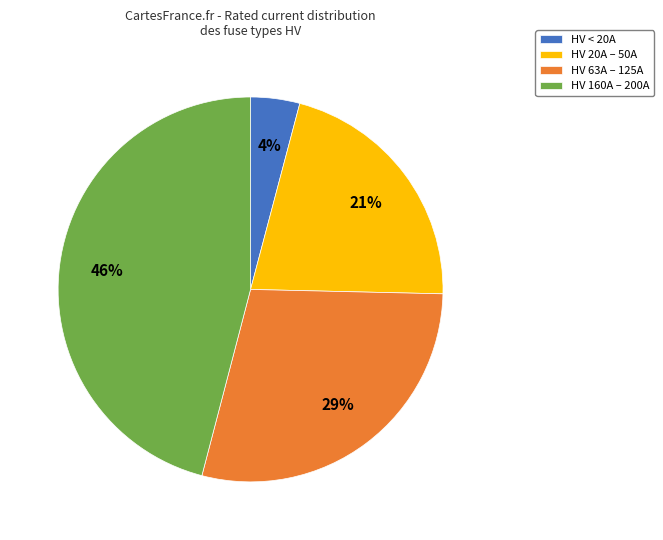

What is the ratio of the value at HV 160A – 200A to the value at HV 20A – 50A?

2.2